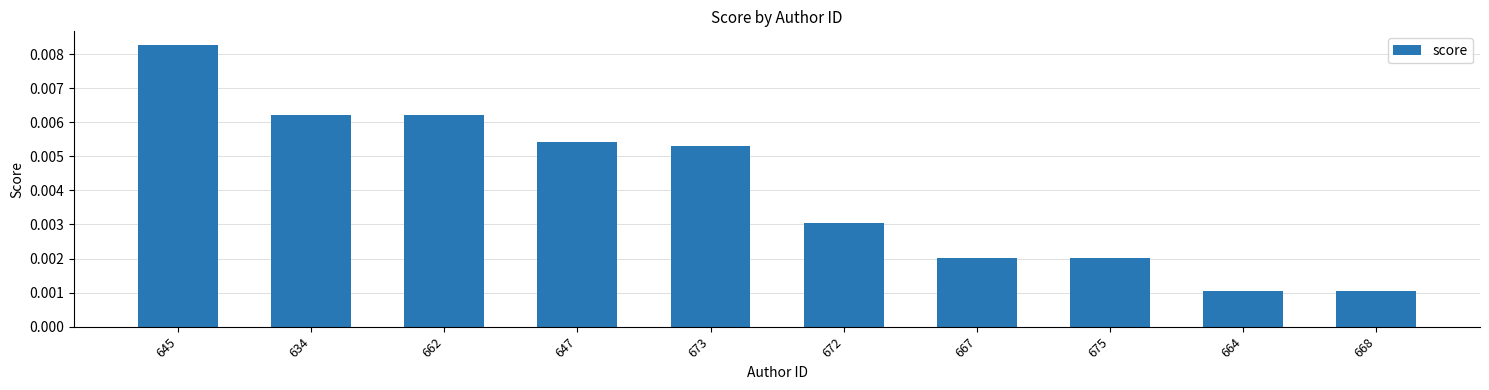

Count the values in the range 0 to 1.

10